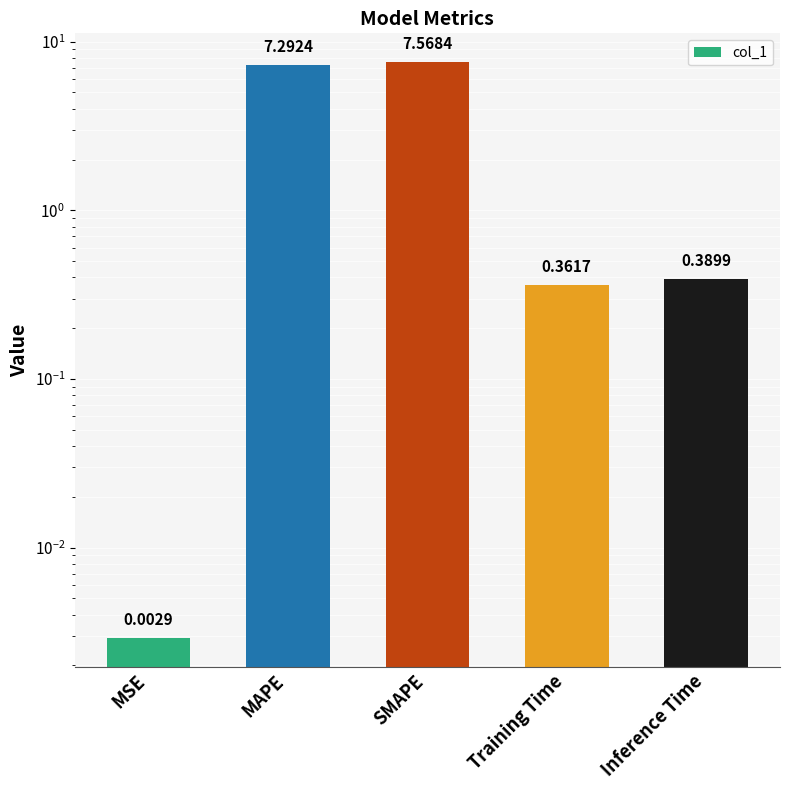

What is the average value?

3.1